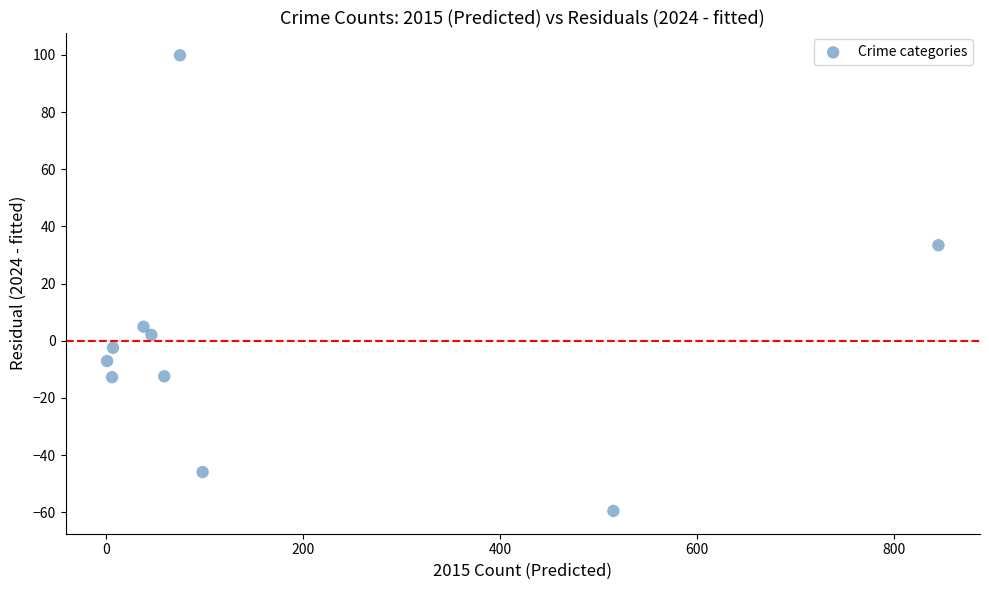

What is the average X value?

169.0